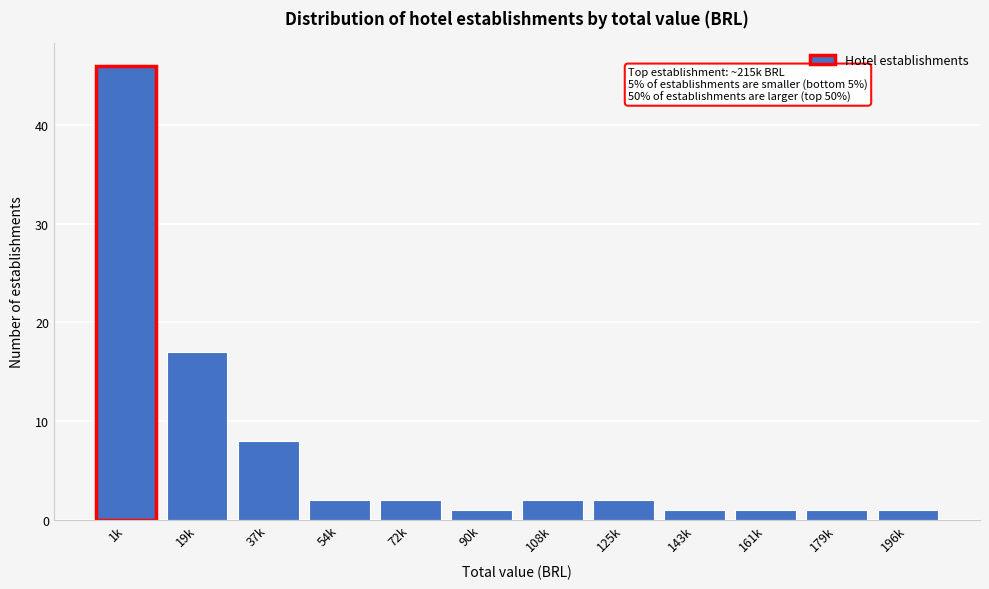

Reading left to right, transcribe all the data shown in this chart.

46	17	8	2	2	1	2	2	1	1	1	1